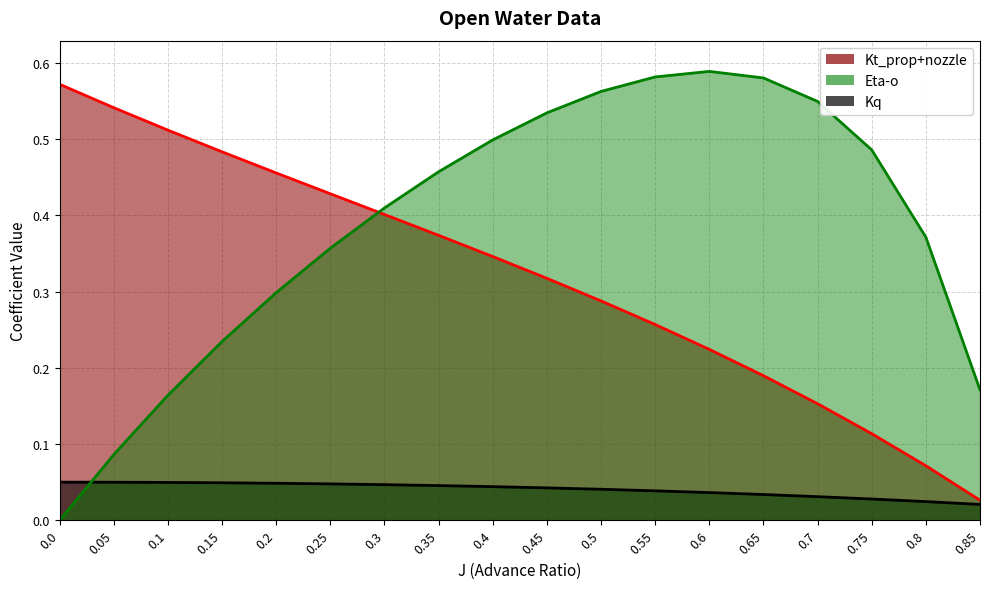

What is the difference between the maximum and minimum values in the Kt_prop+nozzle series?

0.5